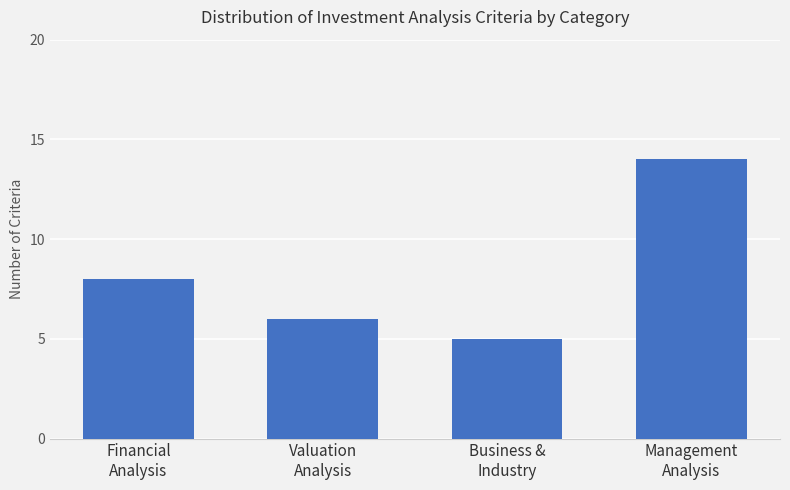

What position from the left is Financial
Analysis?

1